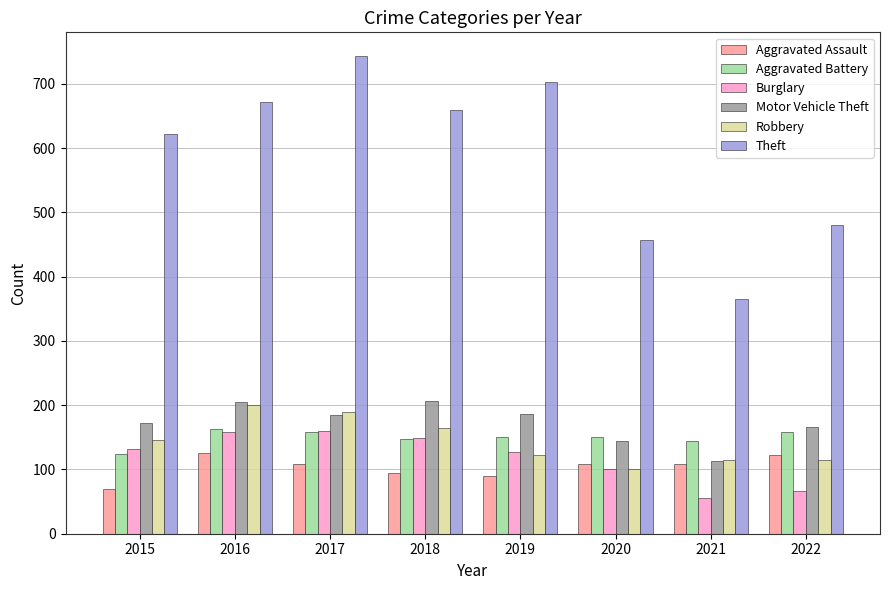

What is the difference between the highest and lowest values at 2021?

310